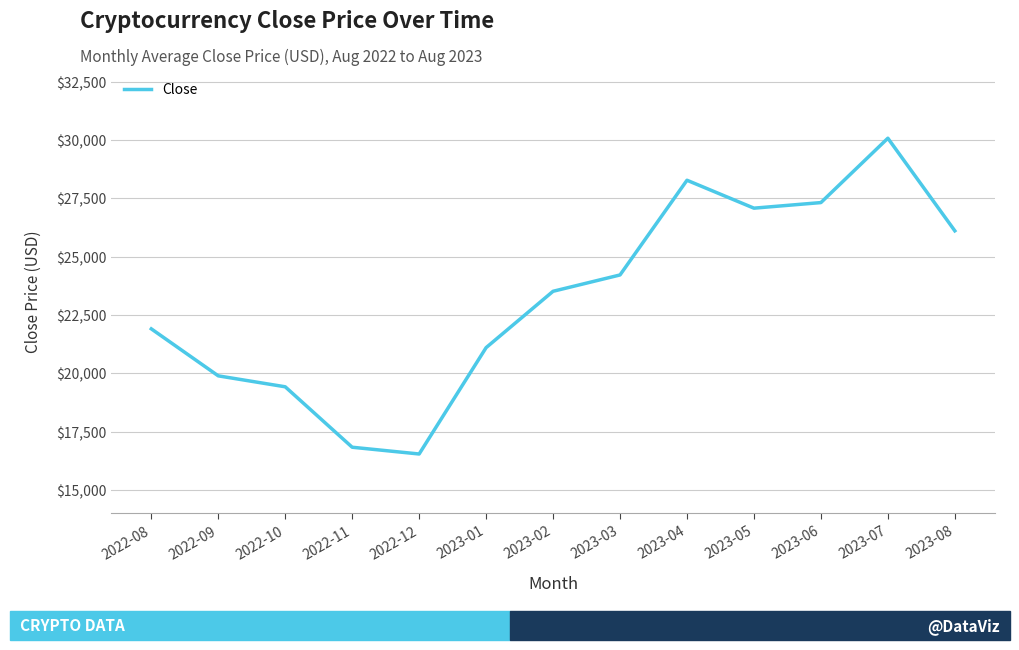

Read the value at 2023-08.

26109.5